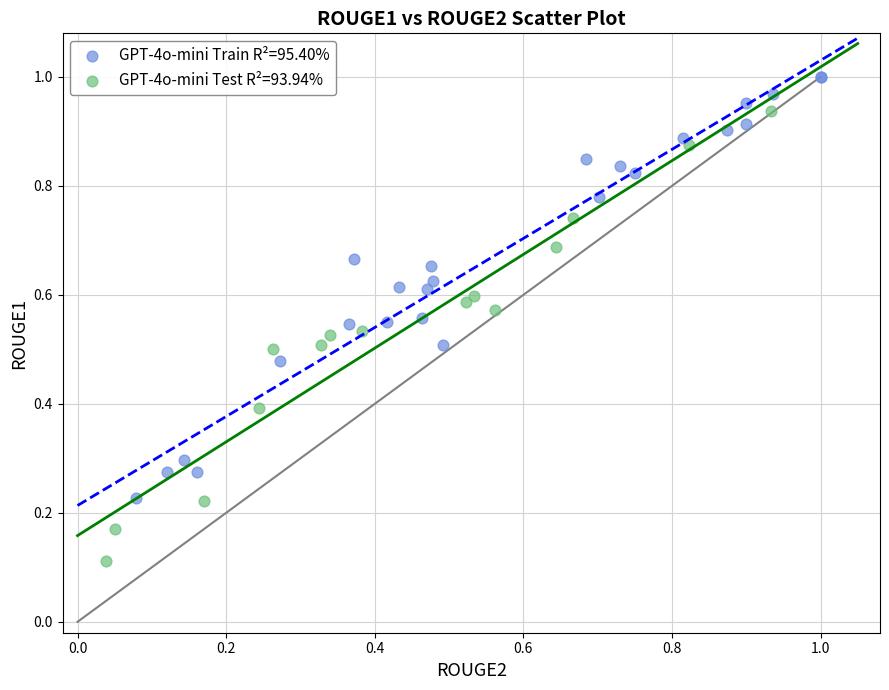

Which series has the largest Y range (max minus min)?

GPT-4o-mini Test R²=93.94%